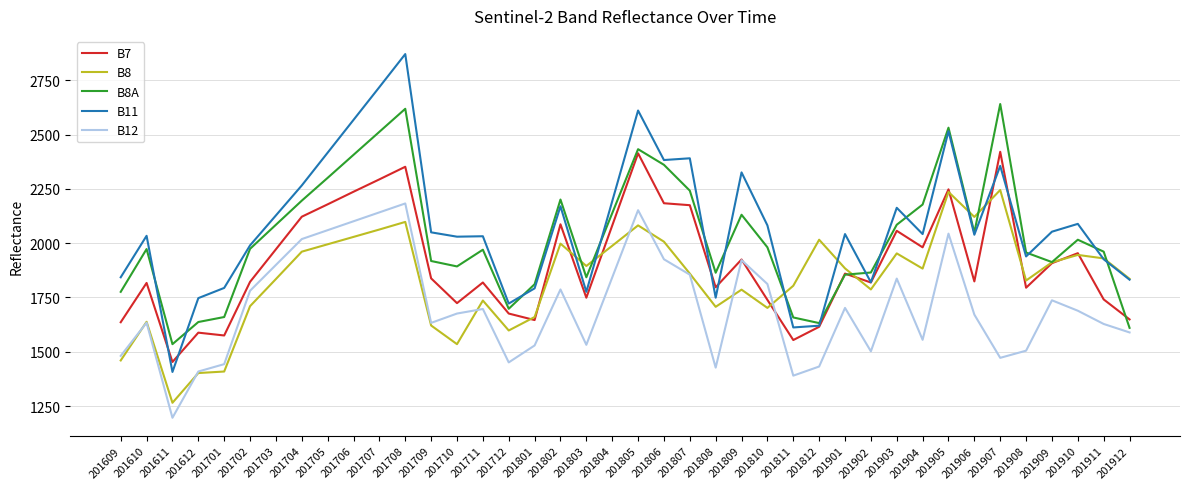

True or false: B11 has a value of 2406 at 201812.

False